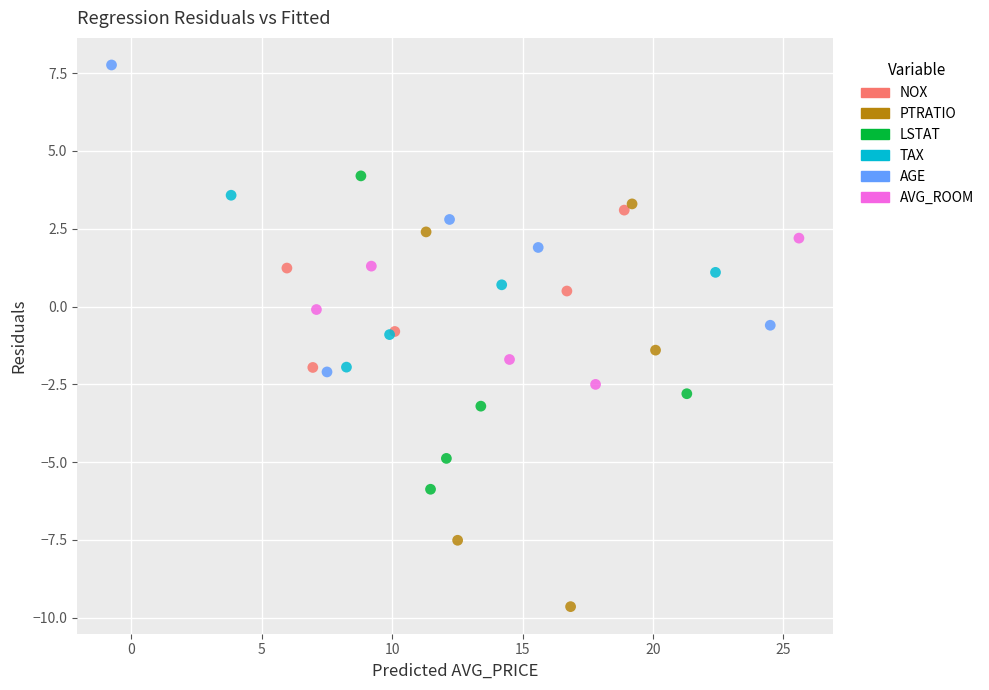

Which series has the widest spread of Y values?

PTRATIO